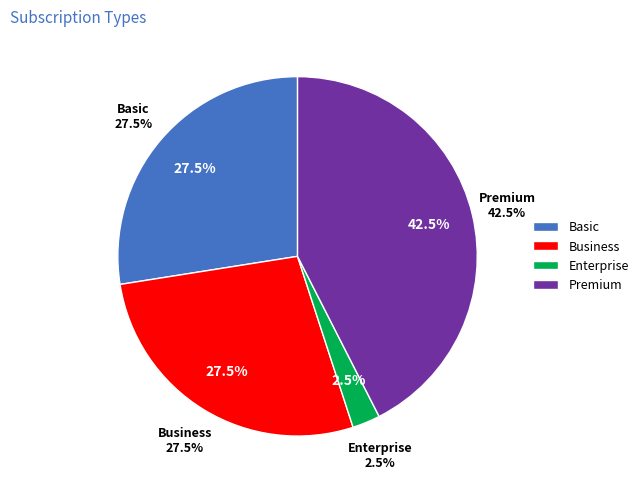

How many segments does this pie chart have?

4